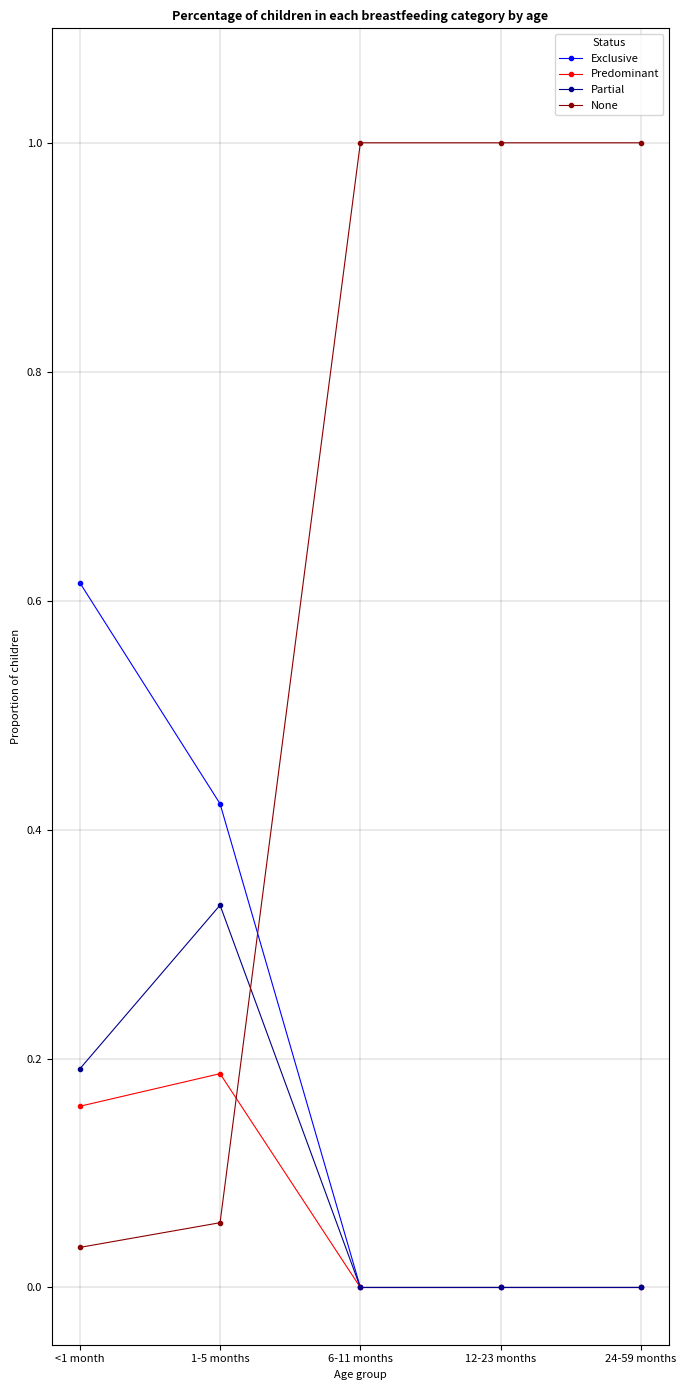

At 1-5 months, list the series in order from largest to smallest.

Exclusive, Partial, Predominant, None